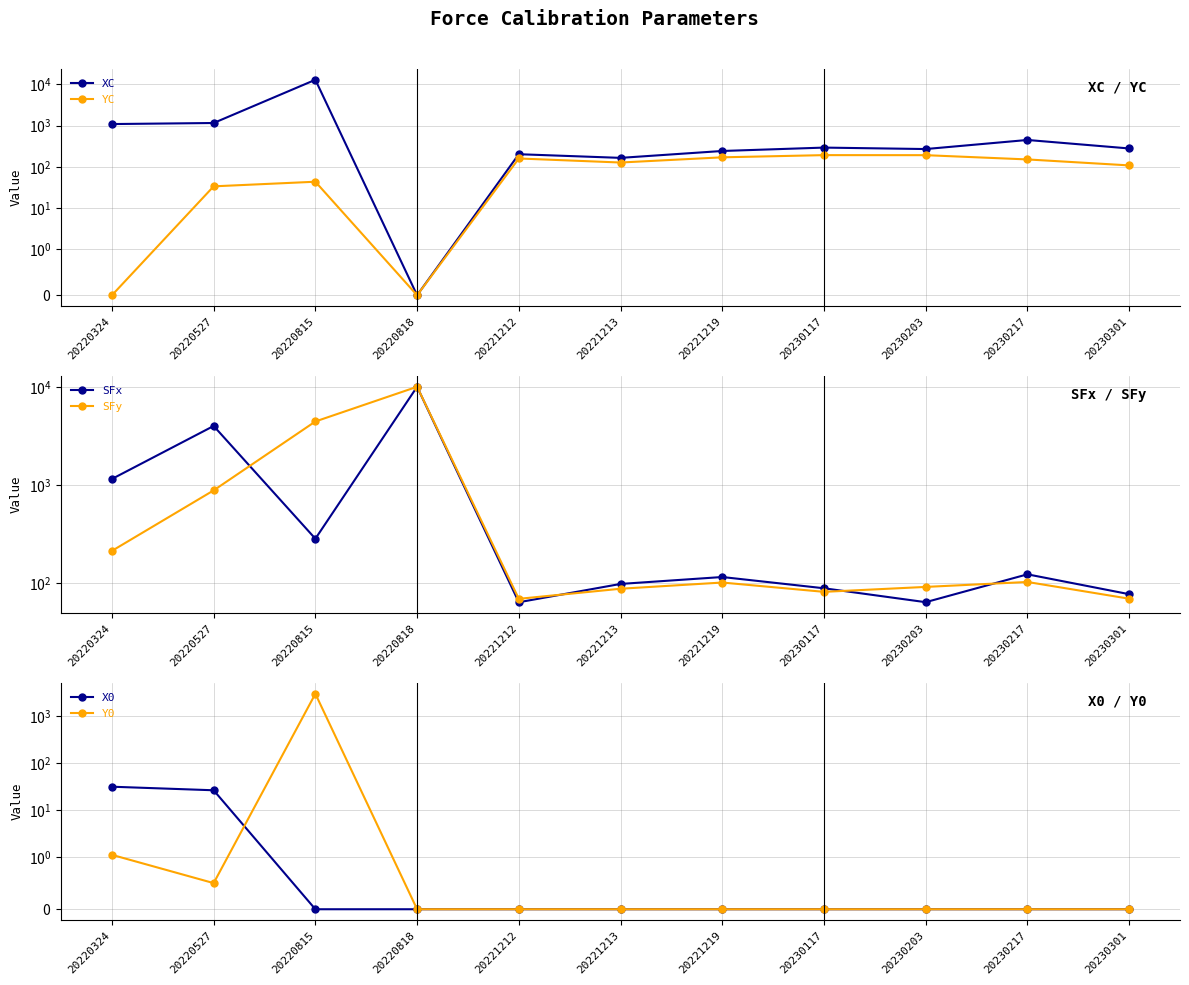

What are all the series names shown in the legend?

XC, YC, SFx, SFy, X0, Y0